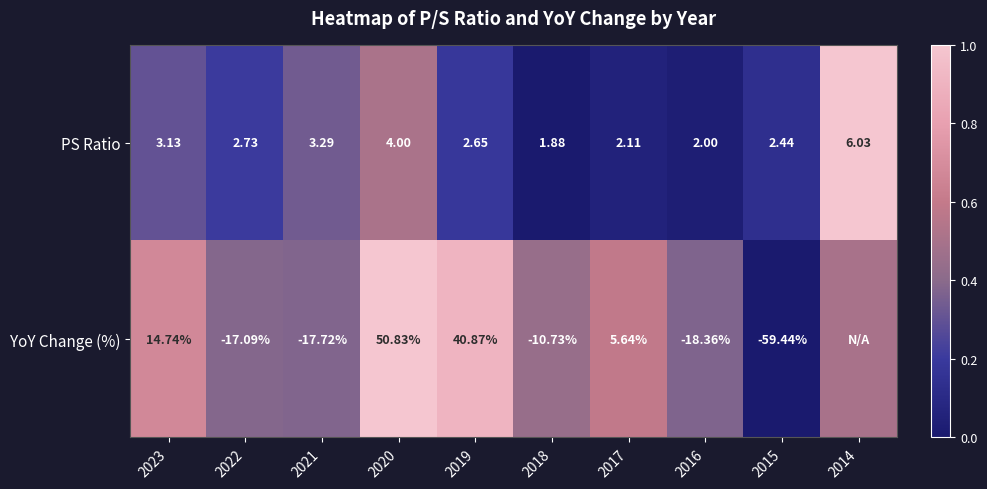

How many distinct data groups are displayed?

2